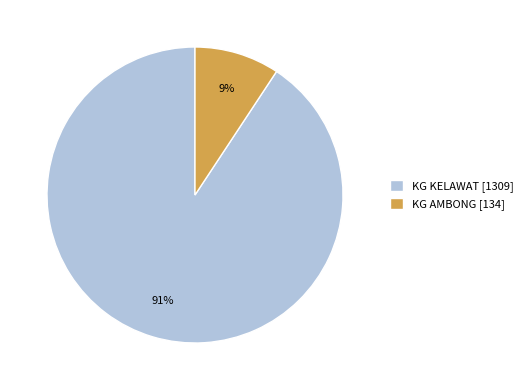

Which has a higher value, KG KELAWAT or KG AMBONG?

KG KELAWAT